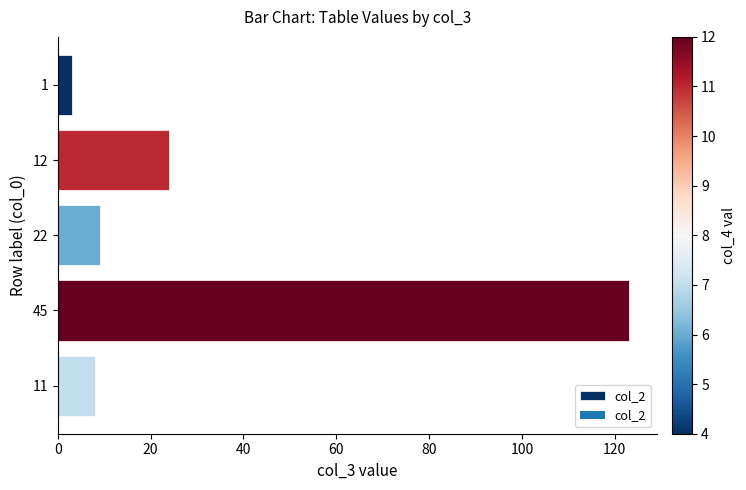

What is the greatest value displayed?

123